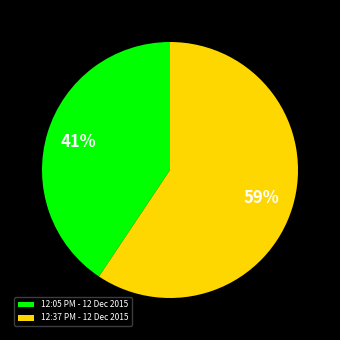

How many slices are in this pie chart?

2